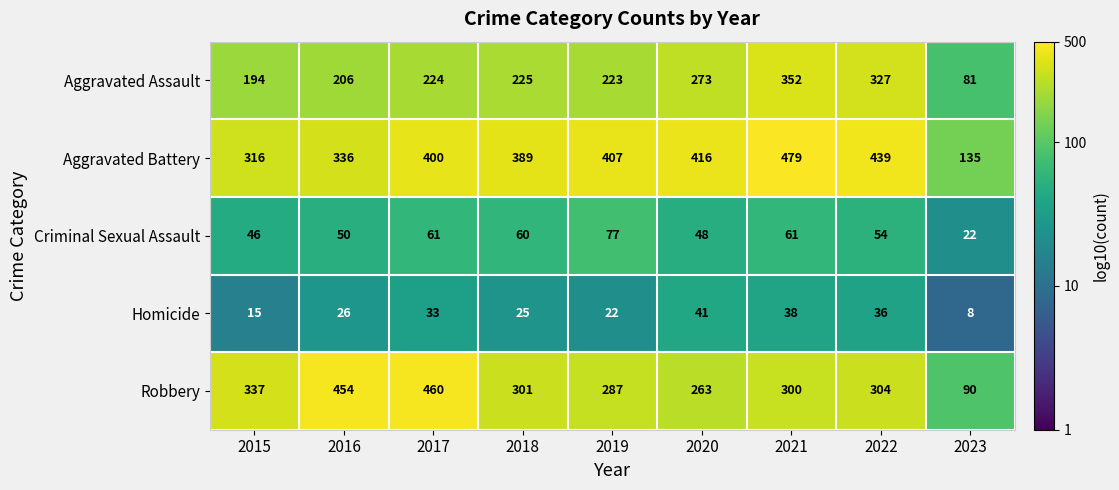

At which label does Aggravated Battery reach its peak?

2021